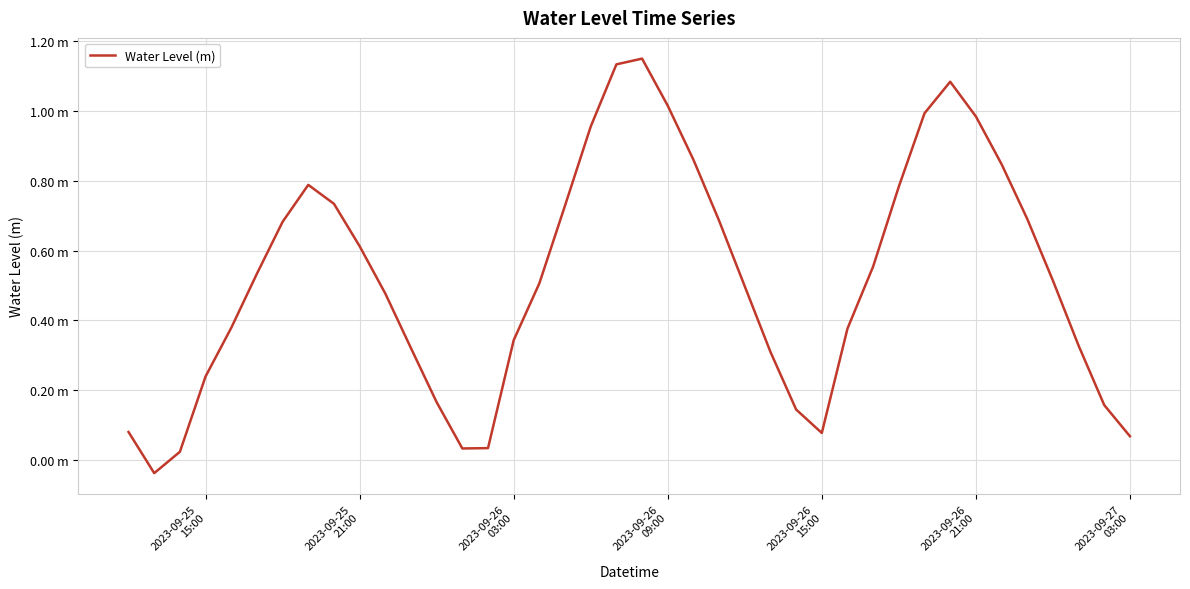

Does the chart have visible grid lines?

Yes